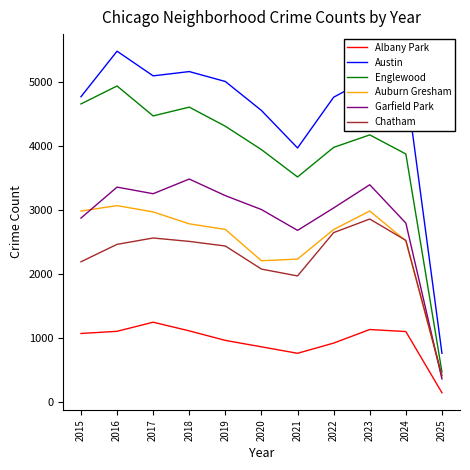

What is the minimum value for Albany Park?

151